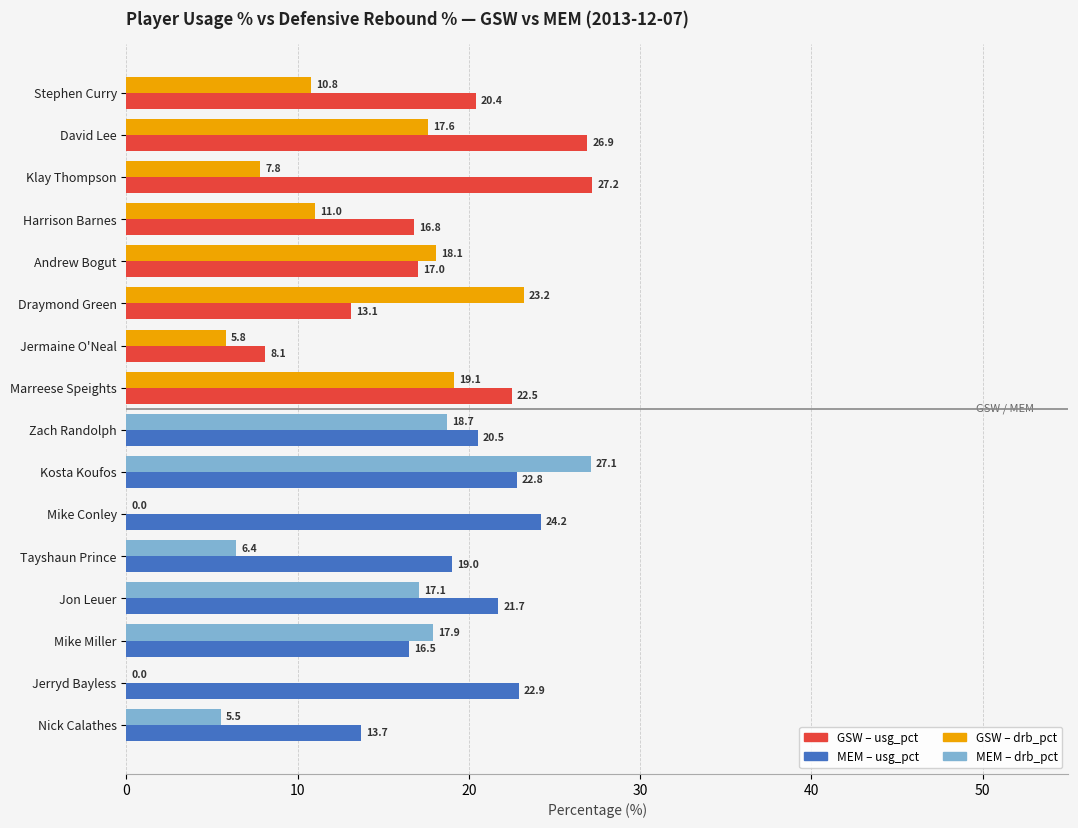

How many categories are shown in the chart?

16